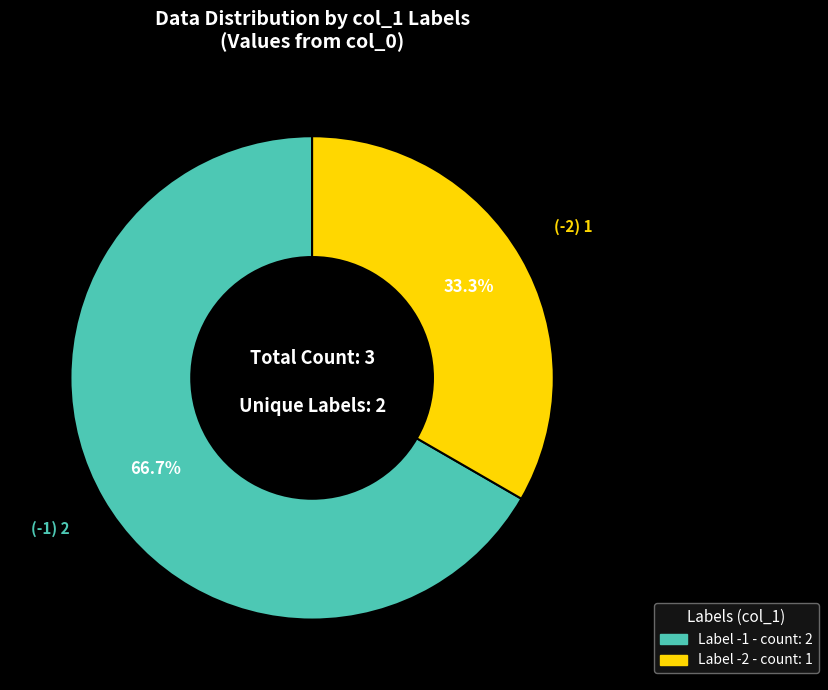

Is there a majority slice in this chart?

Yes